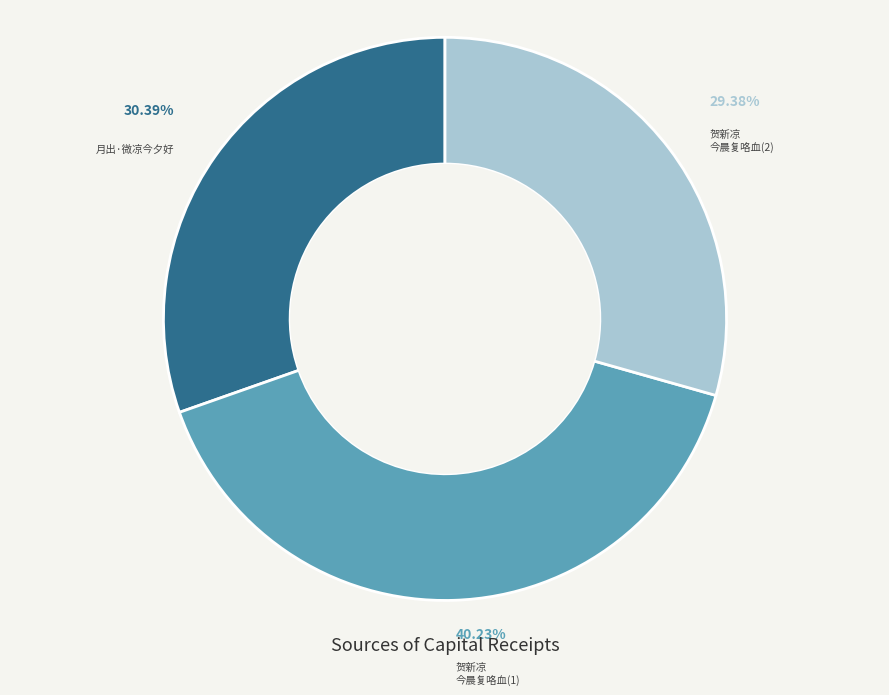

To the nearest percent, what is the difference between the largest and smallest slice percentages?

11%